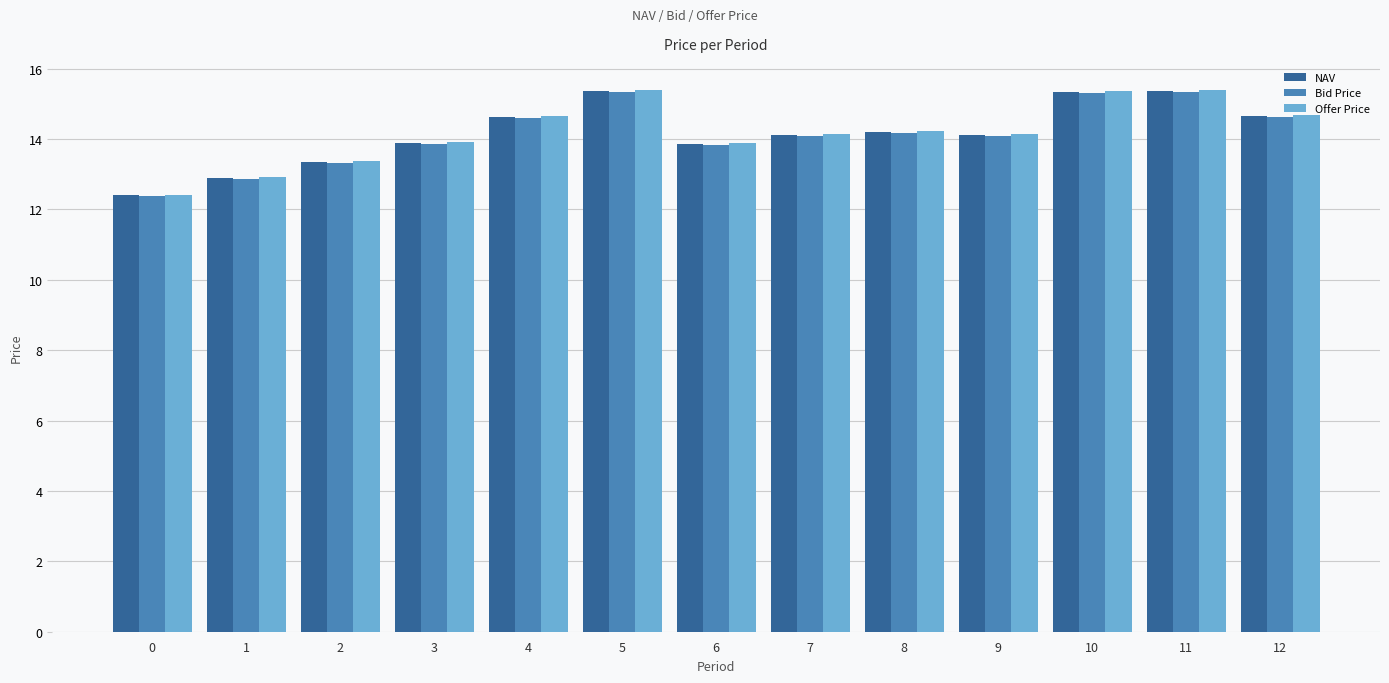

The Bid Price series shows 14.1 at 9. True or false?

True